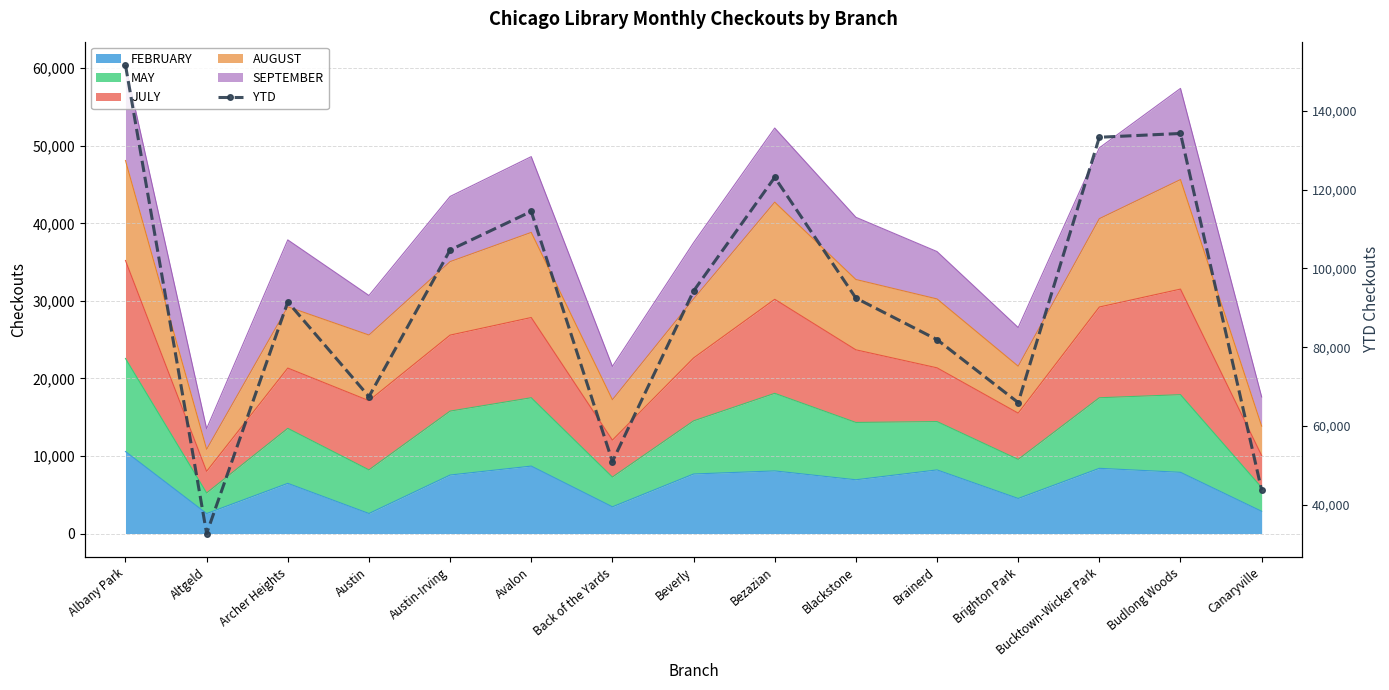

At which label is the value closest to 92161?

Blackstone